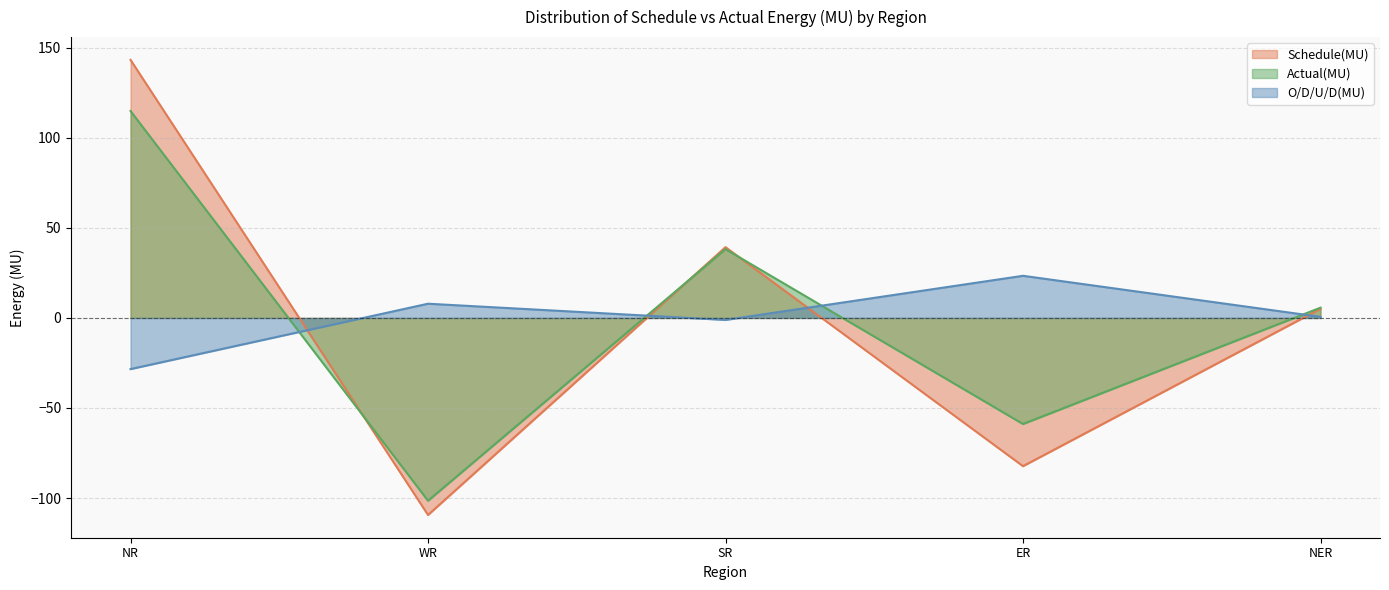

Reading right to left, what are all the values shown in this chart?

Schedule(MU): 5.1	-82.3	39.3	-109.4	143.3
Actual(MU): 5.7	-58.9	38.2	-101.5	114.9
O/D/U/D(MU): 0.6	23.4	-1.1	7.9	-28.4